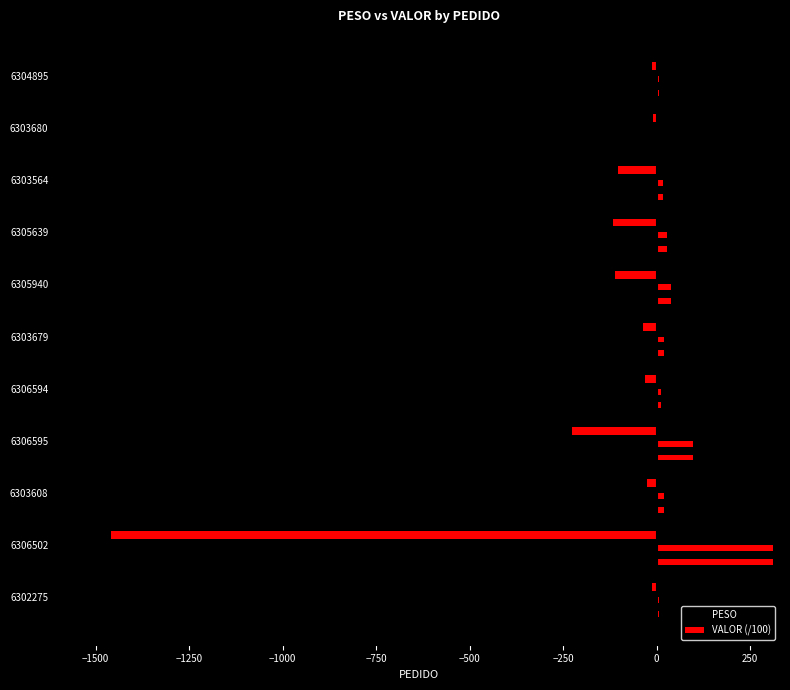

List the series in order of their peak value, lowest first.

PESO, VALOR (/100)